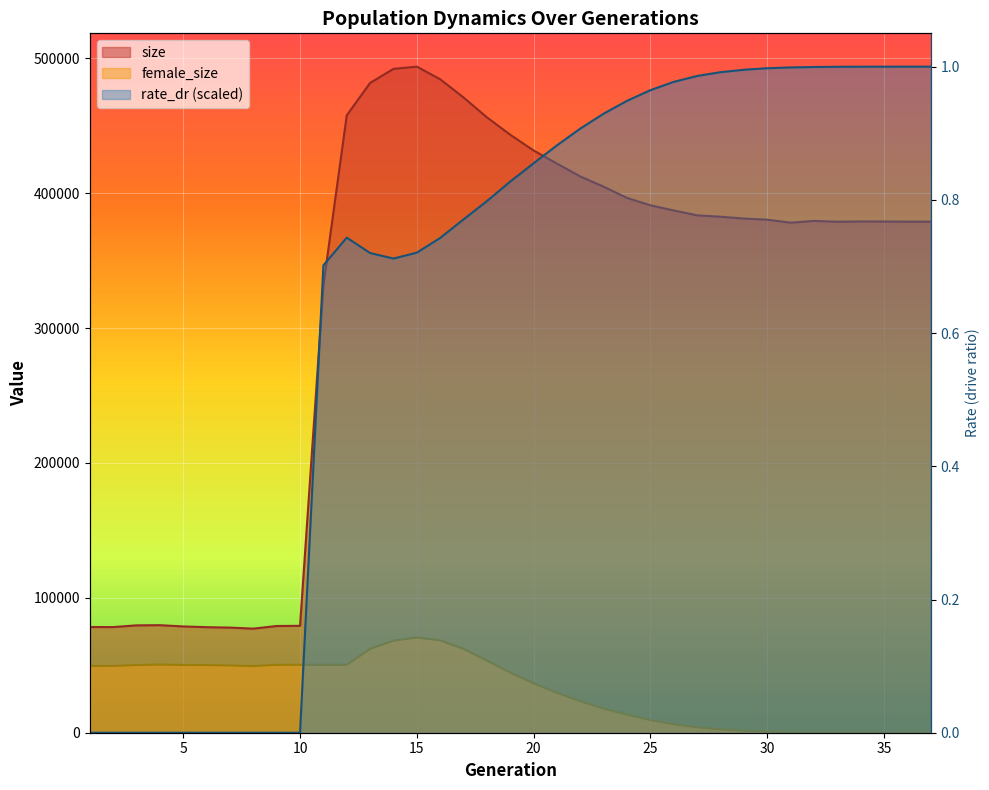

How many interior local peaks does the size series have?

4